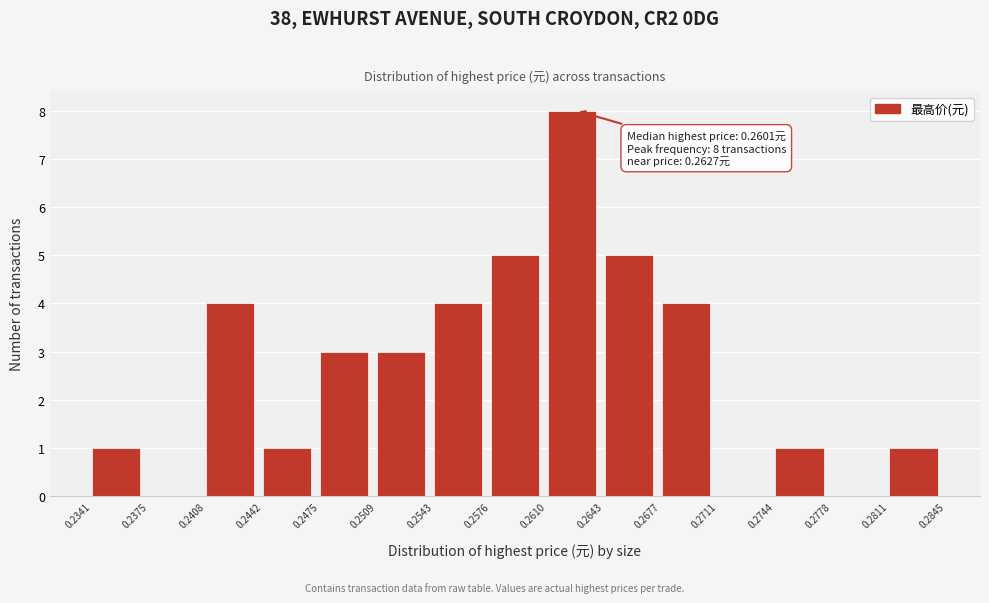

Which range on the x-axis has the tallest bar?

0.2610 to 0.2643